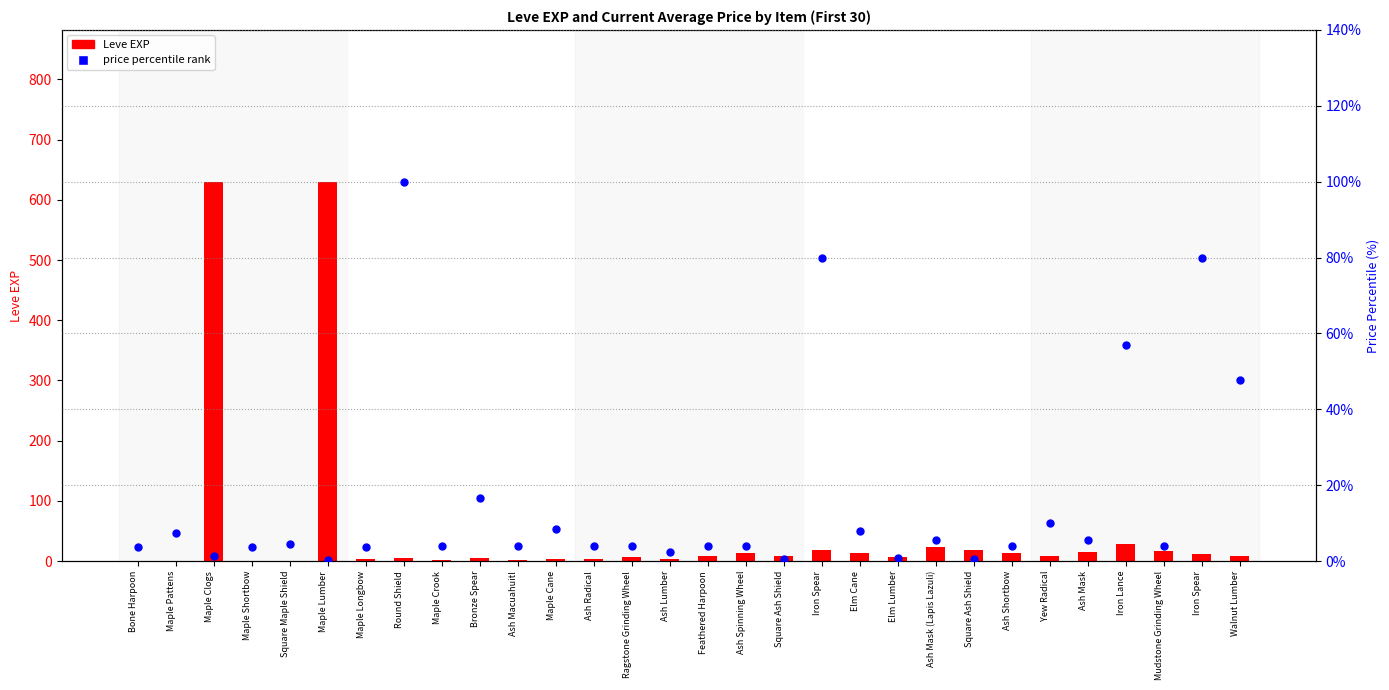

At which category is the sum across all series the highest?

Maple Clogs